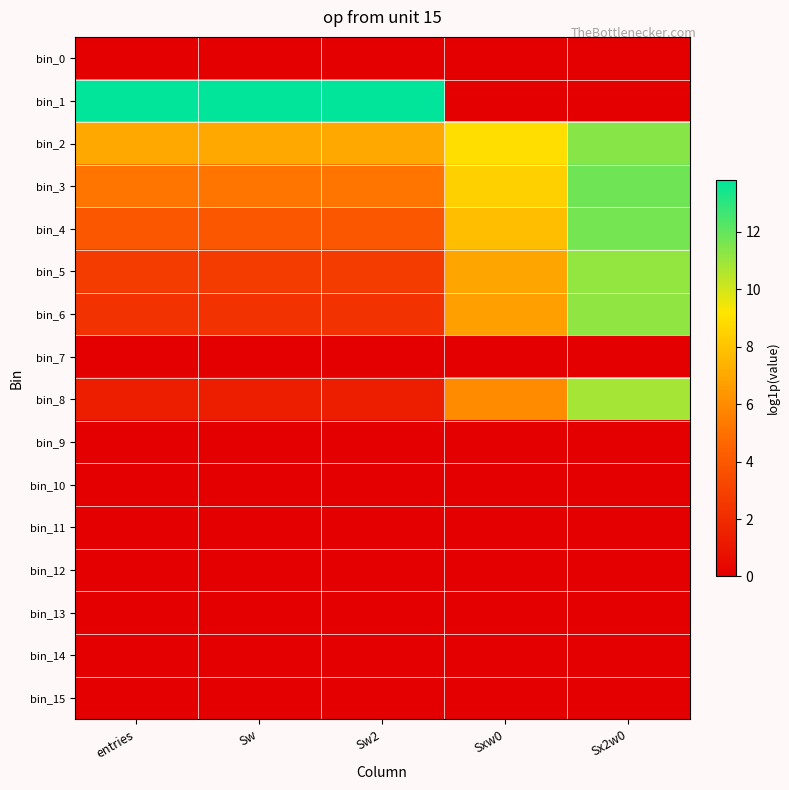

Reading left to right, what are all the values shown in this chart?

bin_0: entries=0.0	Sw=0.0	Sw2=0.0	Sxw0=0.0	Sx2w0=0.0
bin_1: entries=13.8	Sw=13.8	Sw2=13.8	Sxw0=0.0	Sx2w0=0.0
bin_2: entries=7.0	Sw=7.0	Sw2=7.0	Sxw0=8.9	Sx2w0=11.4
bin_3: entries=5.1	Sw=5.1	Sw2=5.1	Sxw0=8.4	Sx2w0=11.8
bin_4: entries=4.0	Sw=4.0	Sw2=4.0	Sxw0=7.8	Sx2w0=11.7
bin_5: entries=2.7	Sw=2.7	Sw2=2.7	Sxw0=6.9	Sx2w0=11.2
bin_6: entries=2.3	Sw=2.3	Sw2=2.3	Sxw0=6.7	Sx2w0=11.2
bin_7: entries=0.0	Sw=0.0	Sw2=0.0	Sxw0=0.0	Sx2w0=0.0
bin_8: entries=1.4	Sw=1.4	Sw2=1.4	Sxw0=6.0	Sx2w0=10.8
bin_9: entries=0.0	Sw=0.0	Sw2=0.0	Sxw0=0.0	Sx2w0=0.0
bin_10: entries=0.0	Sw=0.0	Sw2=0.0	Sxw0=0.0	Sx2w0=0.0
bin_11: entries=0.0	Sw=0.0	Sw2=0.0	Sxw0=0.0	Sx2w0=0.0
bin_12: entries=0.0	Sw=0.0	Sw2=0.0	Sxw0=0.0	Sx2w0=0.0
bin_13: entries=0.0	Sw=0.0	Sw2=0.0	Sxw0=0.0	Sx2w0=0.0
bin_14: entries=0.0	Sw=0.0	Sw2=0.0	Sxw0=0.0	Sx2w0=0.0
bin_15: entries=0.0	Sw=0.0	Sw2=0.0	Sxw0=0.0	Sx2w0=0.0